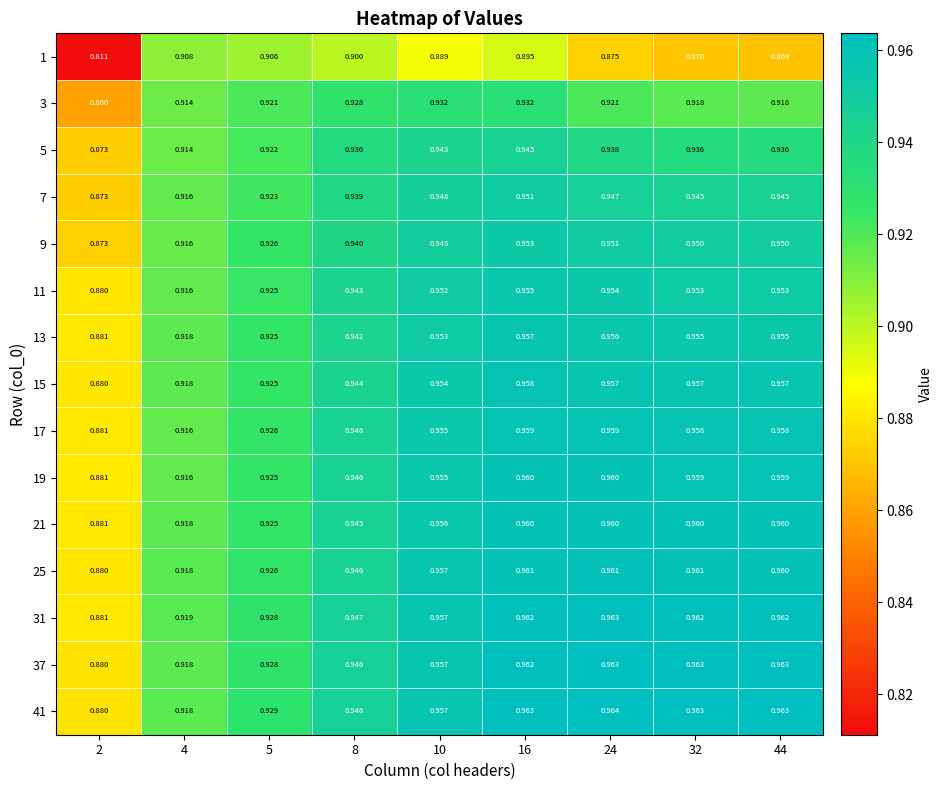

Is the value of 21 at 10 greater than the value of 17 at 4?

Yes